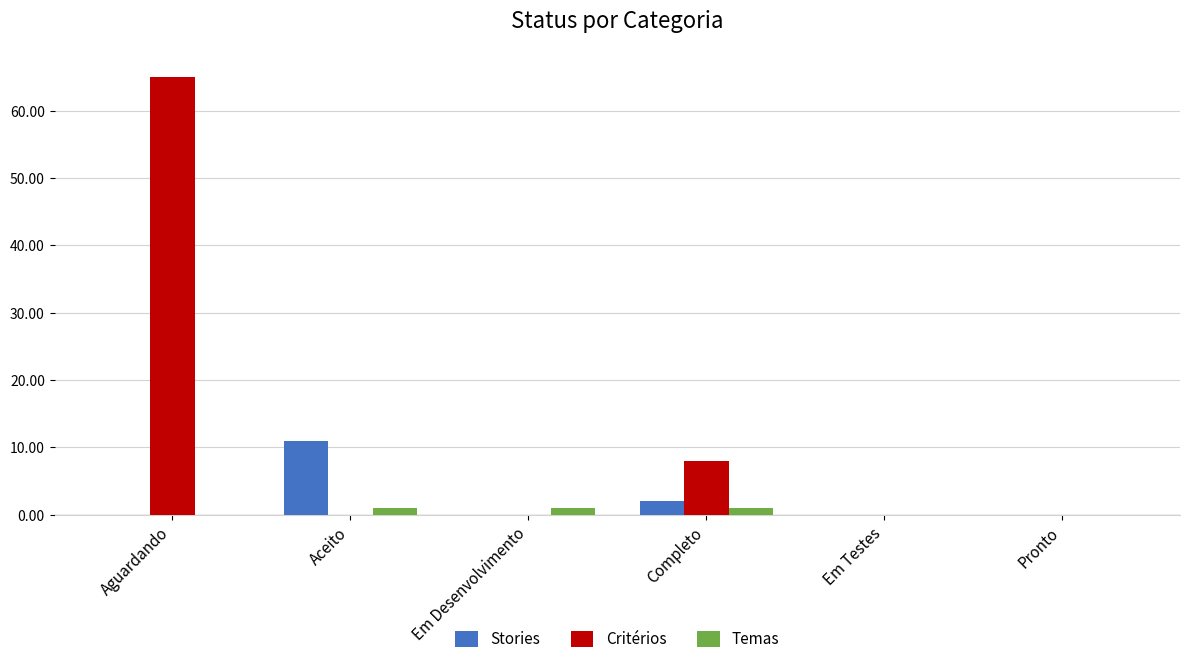

What is the greatest value displayed?

65